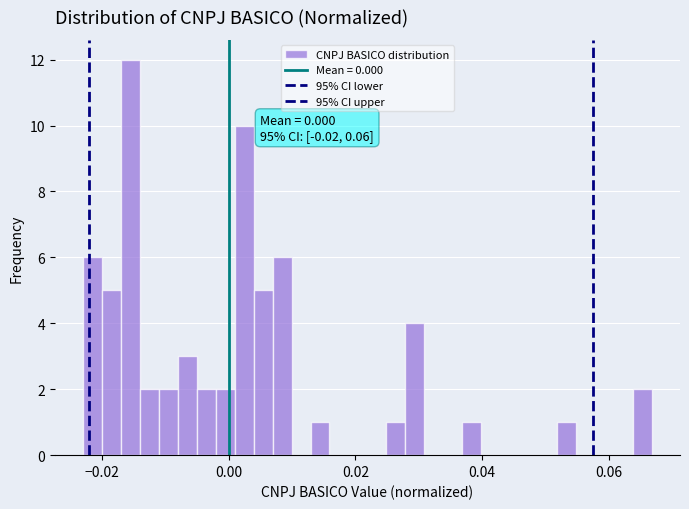

Read against the x-axis, roughly where is the centre of the tallest bar?

-0.016